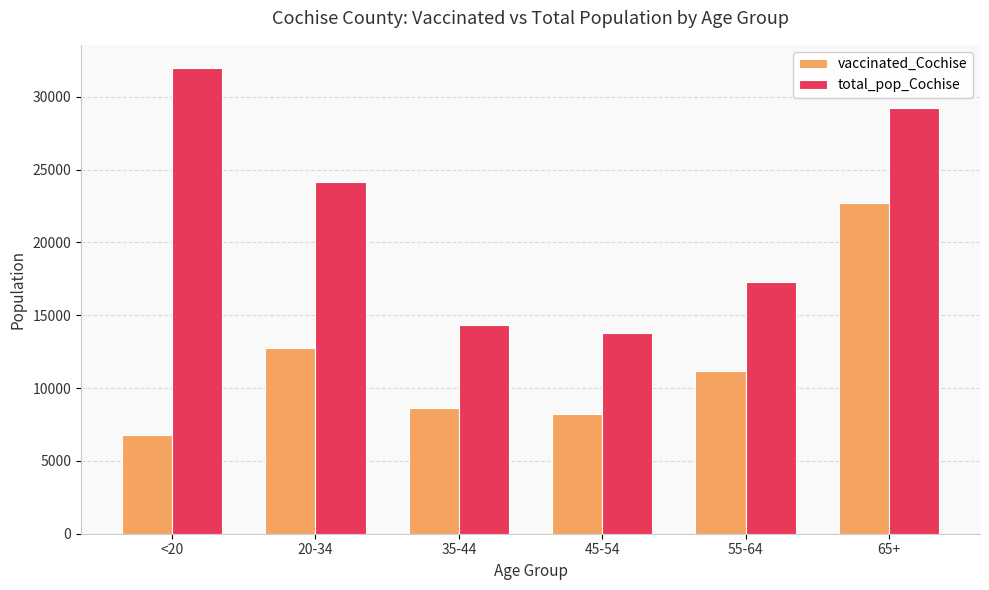

Is it true that vaccinated_Cochise equals 22711 at 65+?

True